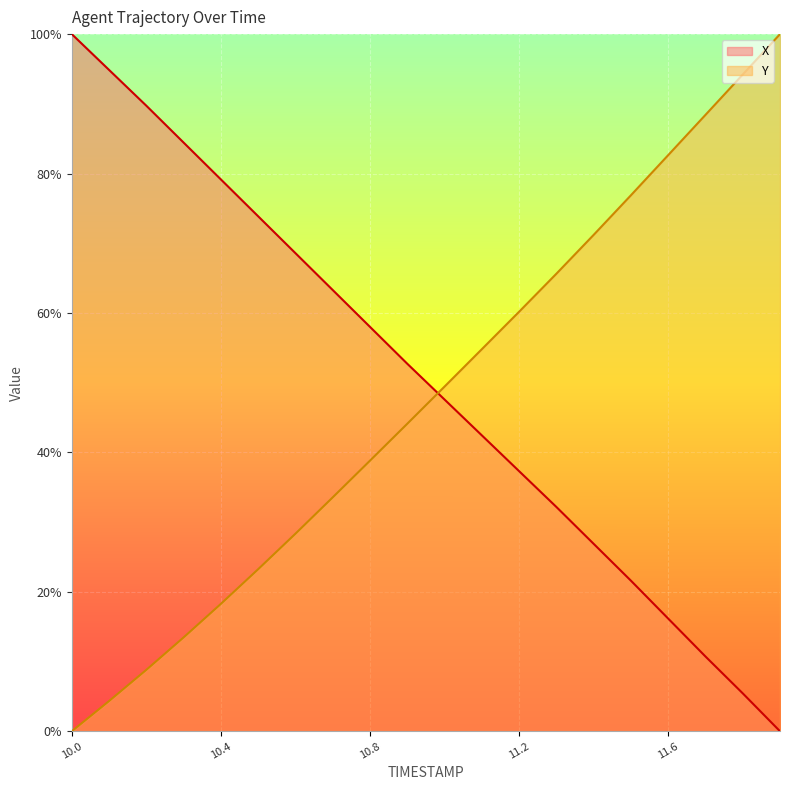

What is the value of the X point at the 10th from the left?

0.5